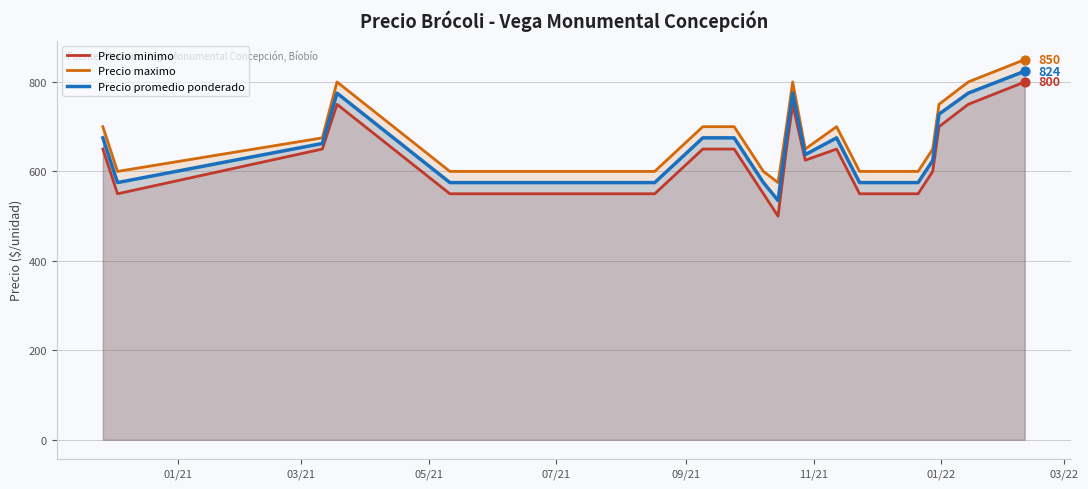

Which series has the largest total across all categories?

Precio maximo